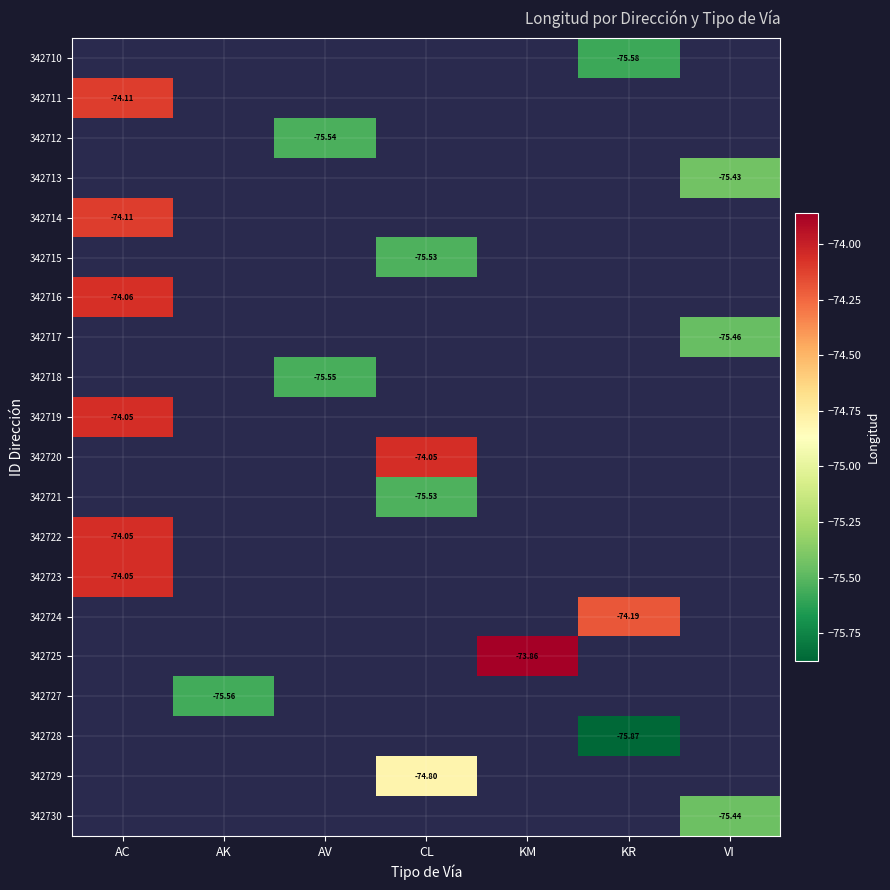

The value of 342720 at CL is -74.1. True or false?

True